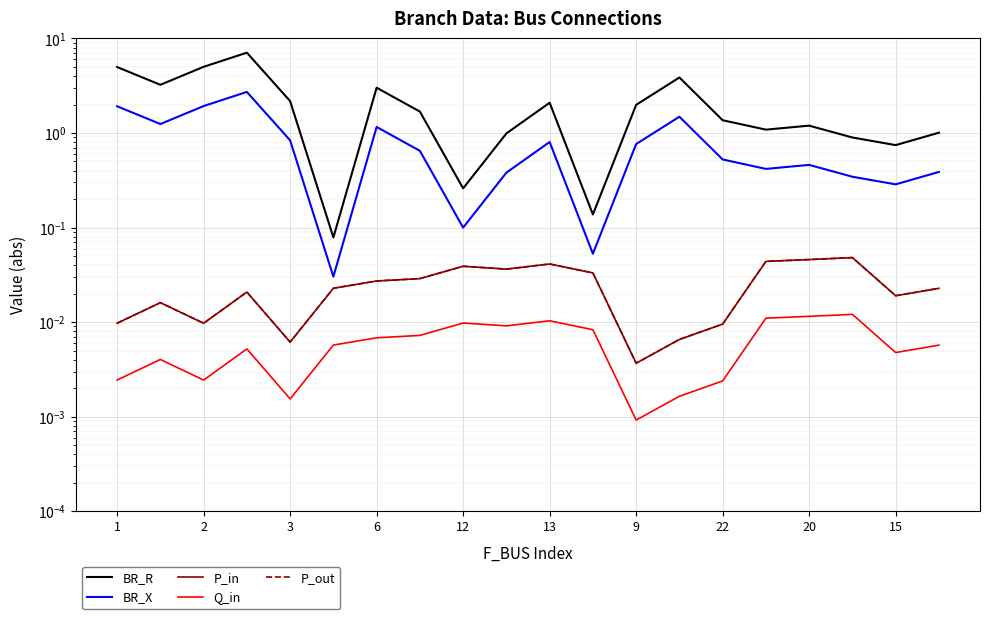

Rank the series by their maximum value, from lowest to highest.

Q_in, P_in, P_out, BR_X, BR_R